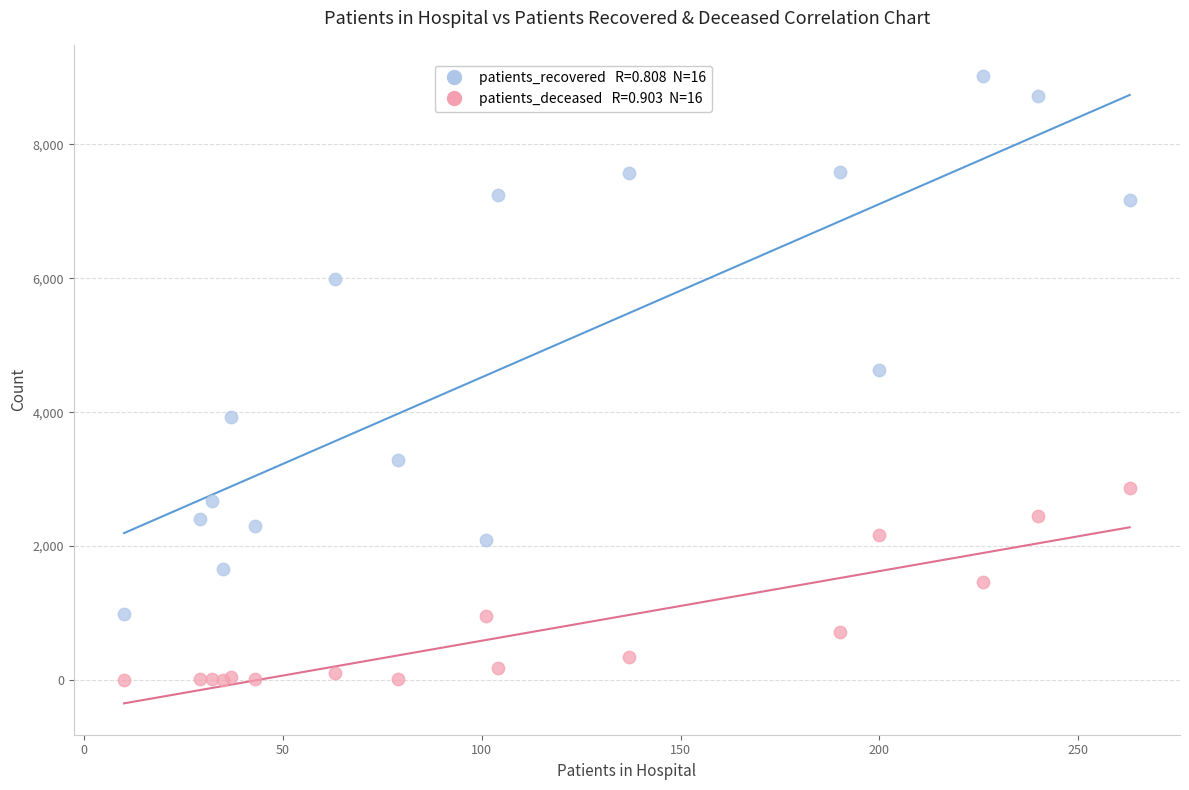

Across all series, what Y value is closest to 4510?

4635